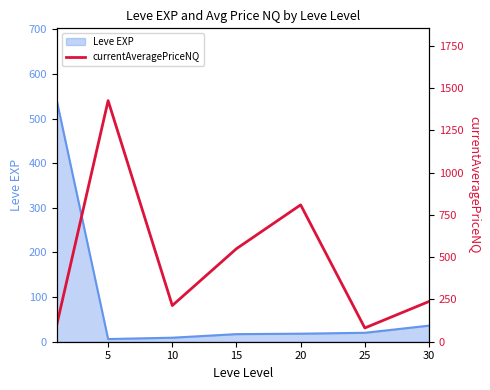

How many lines are shown in the chart?

1